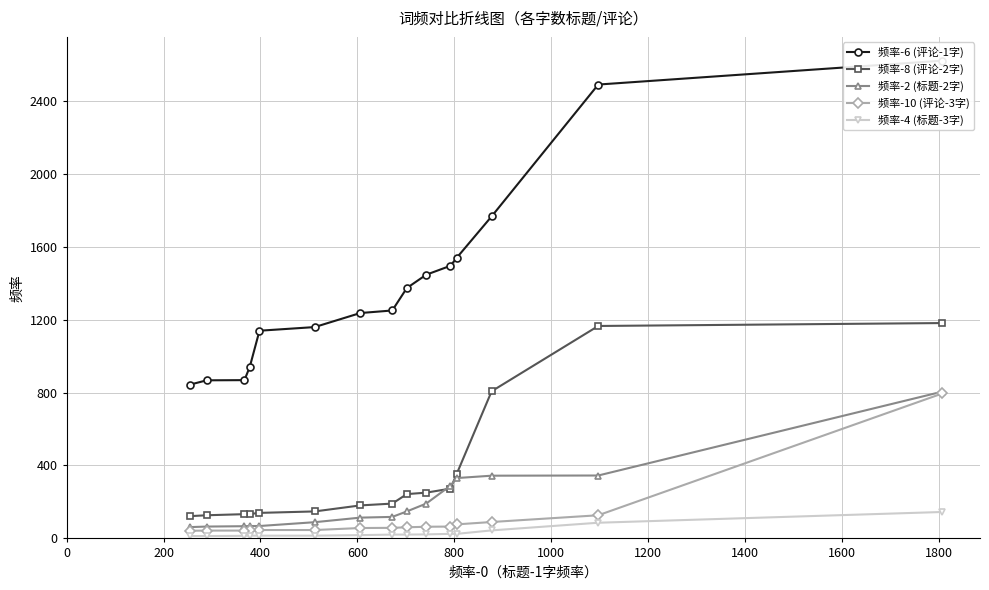

What is the average value of the 频率-10 (评论-3字) series?

111